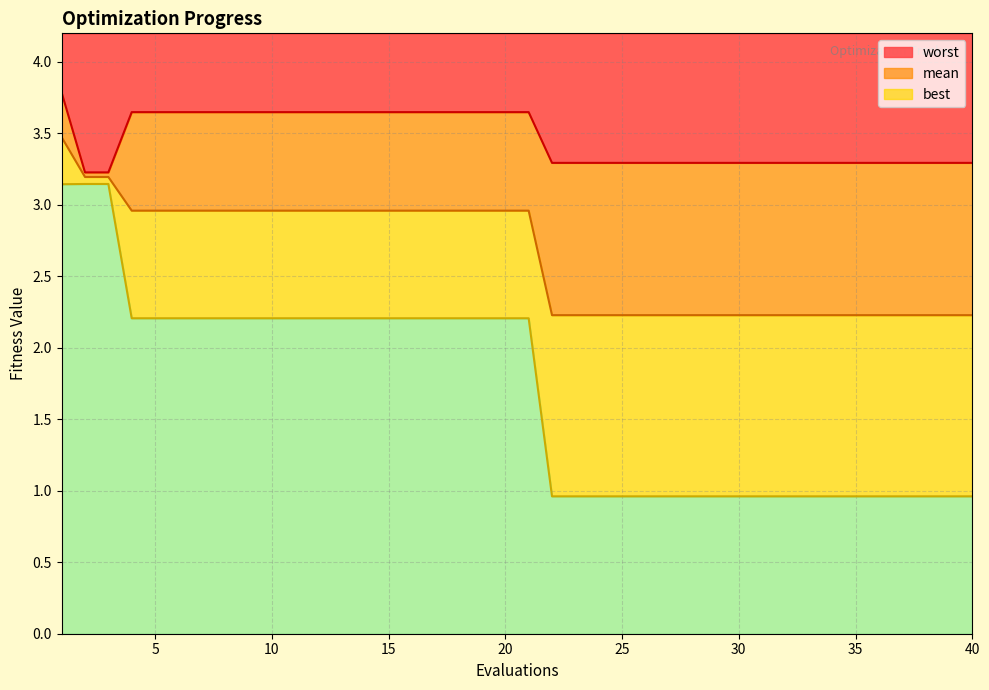

True or false: worst and best cross at least once.

False